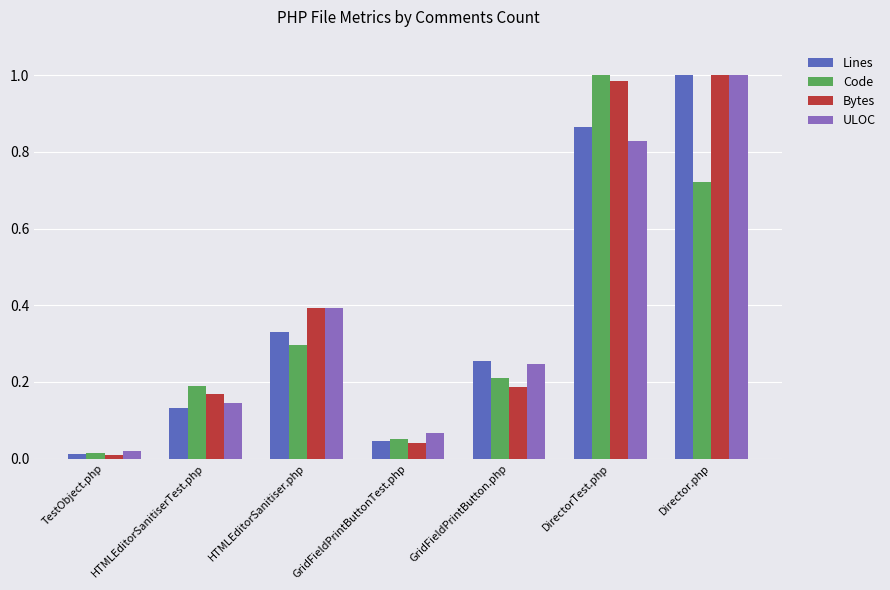

What is the sum of all ULOC values?

2.7